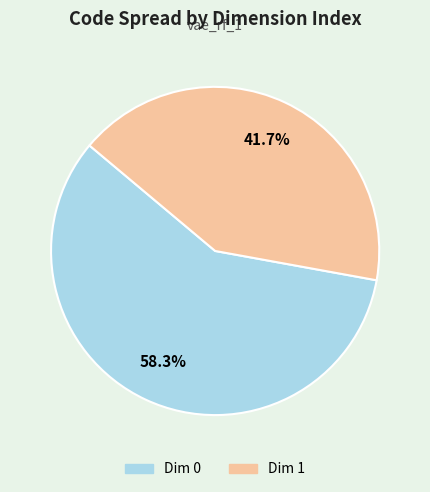

Is there any slice that represents more than half of the pie?

Yes